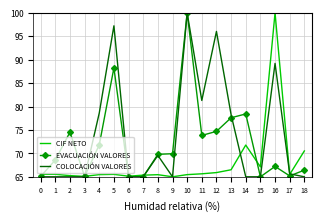

What is the difference between the highest and lowest values at 13?

11.8